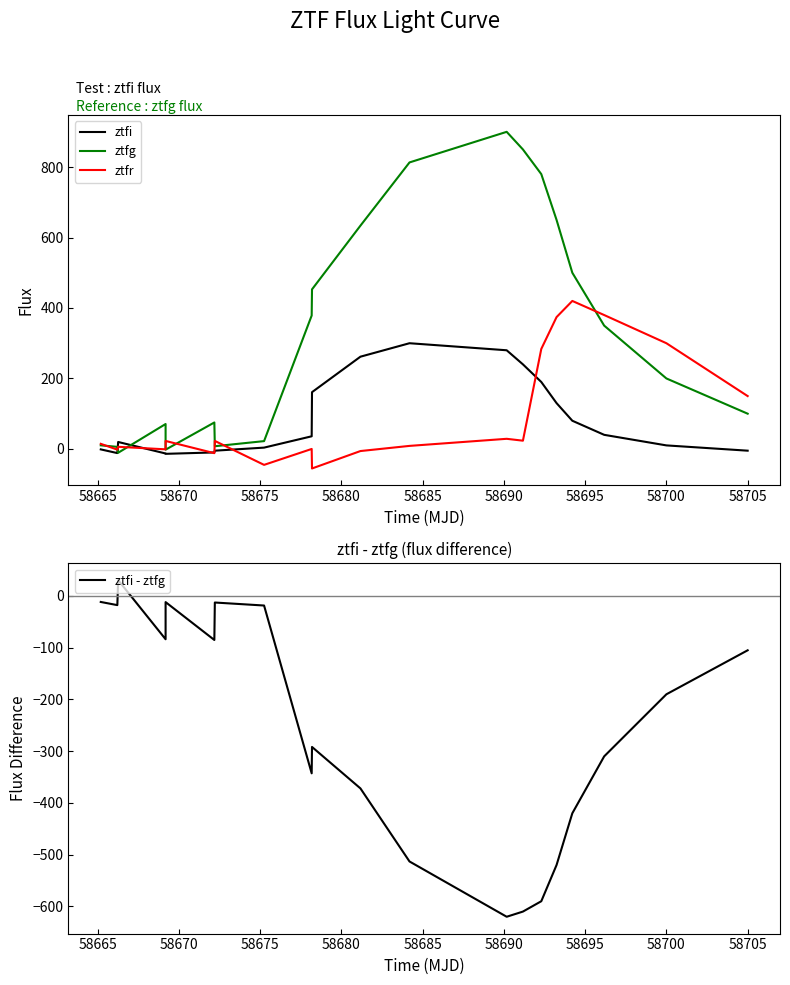

What is the difference between the second highest and minimum values in the ztfg series?

861.0